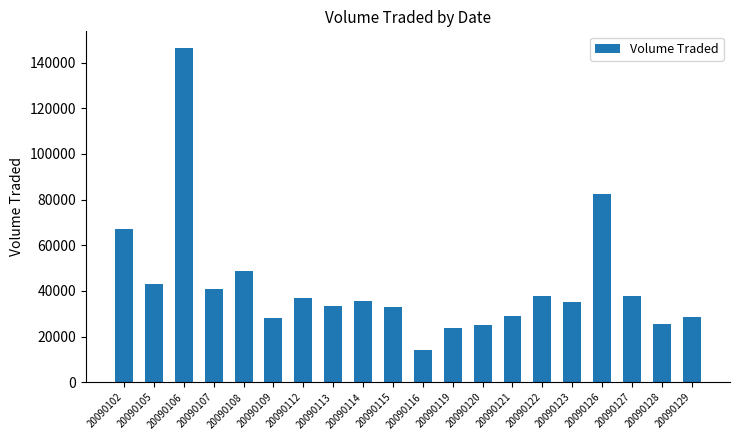

What is the value of the 20th bar from the left?

28600